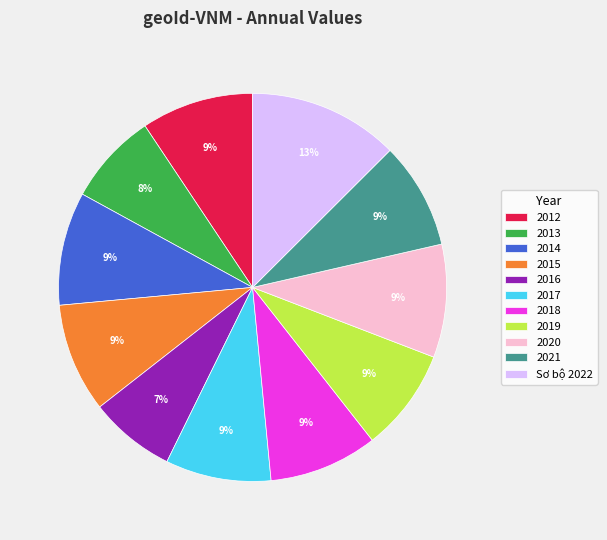

What percentage is the 2014 slice, to the nearest percent?

9%